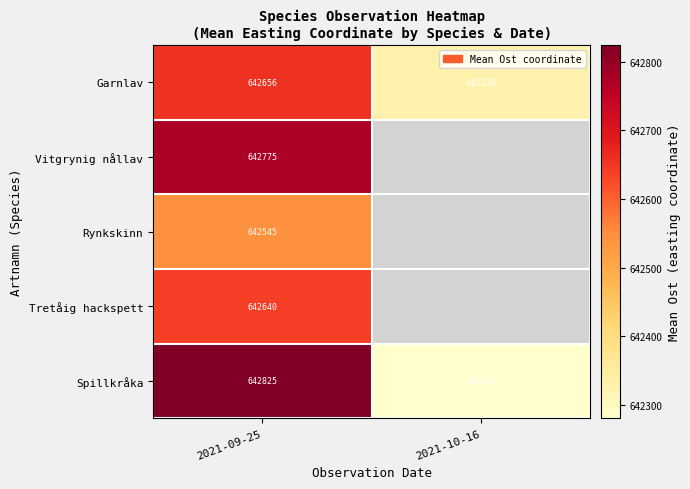

At 2021-09-25, list the series in order from largest to smallest.

Spillkråka, Vitgrynig nållav, Garnlav, Tretåig hackspett, Rynkskinn